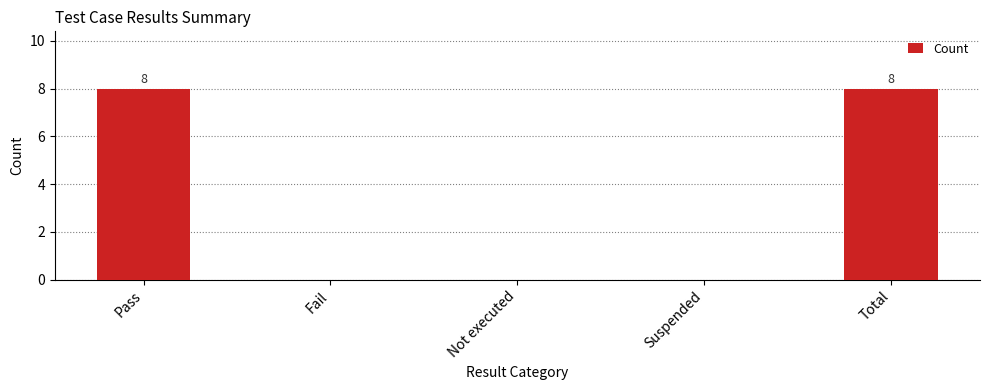

What is the difference between the values at Fail and Total?

8